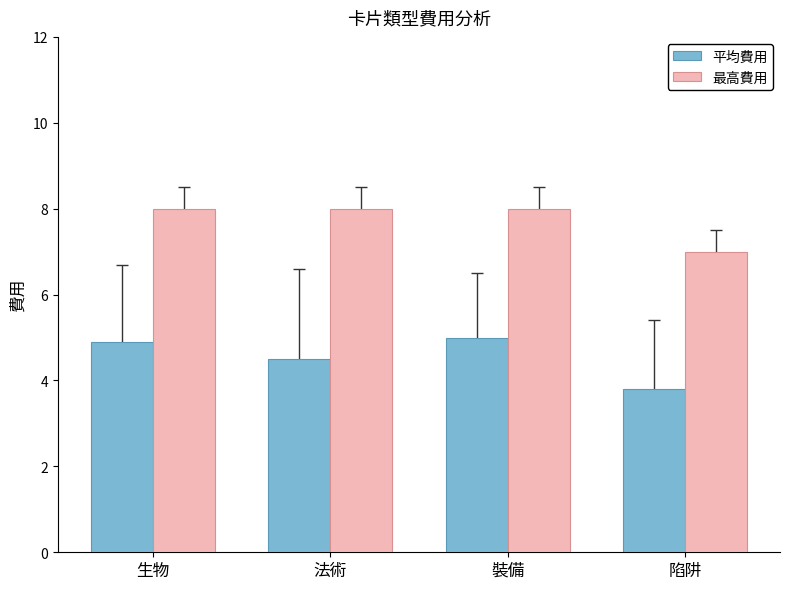

What is the sum of all 最高費用 values?

31.0